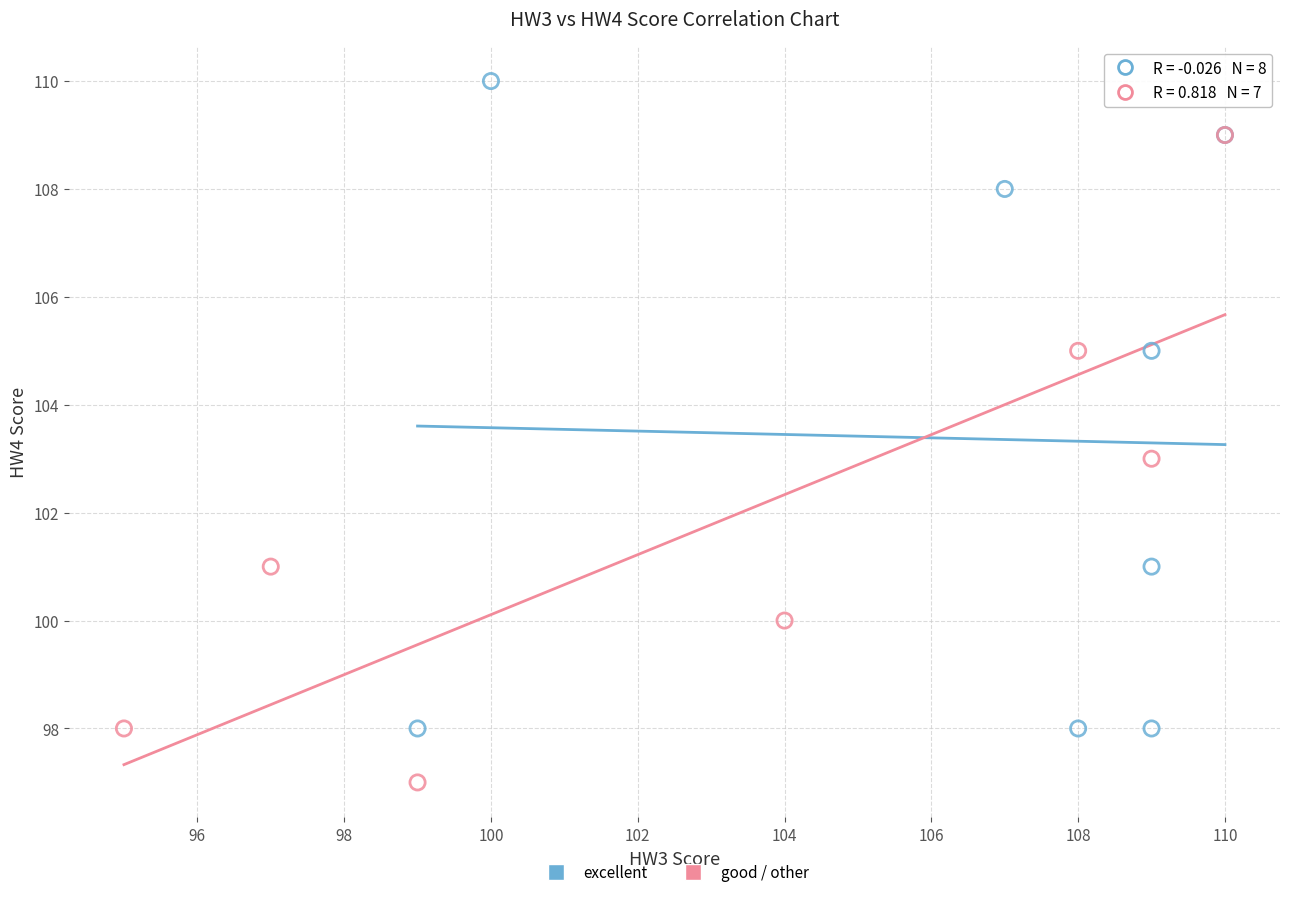

Which series contains the lowest Y value?

good / other